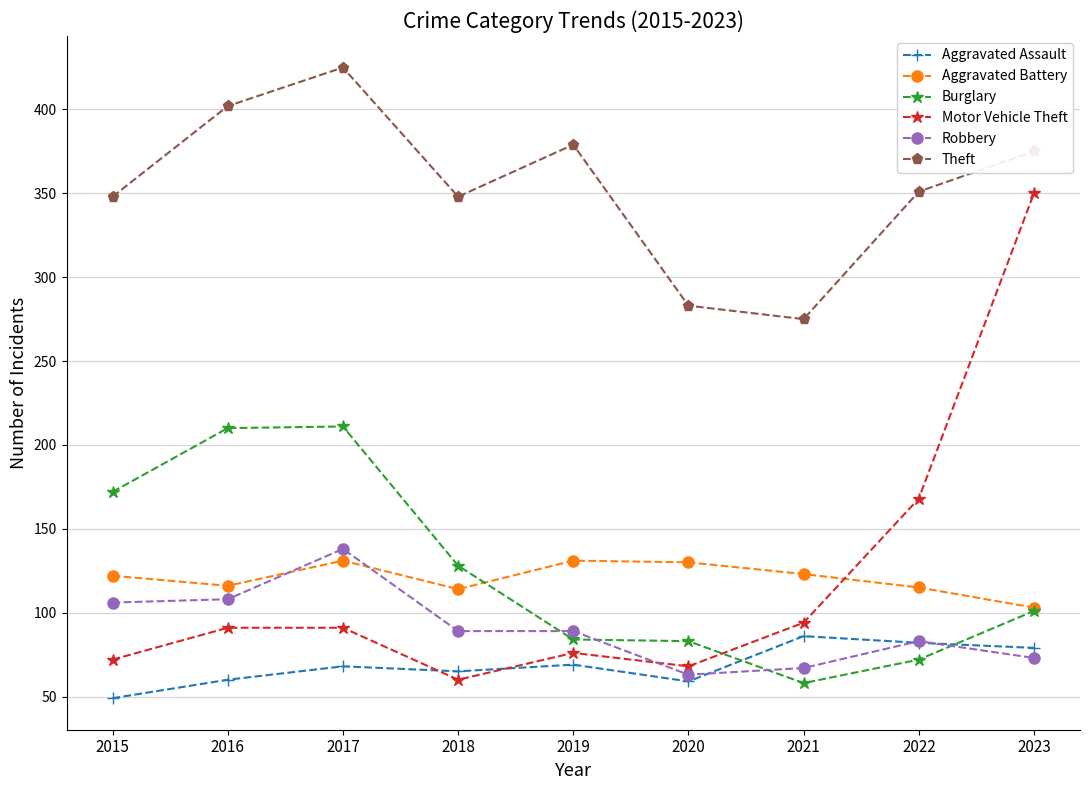

What is the difference between the Robbery values at 2017 and 2015?

32